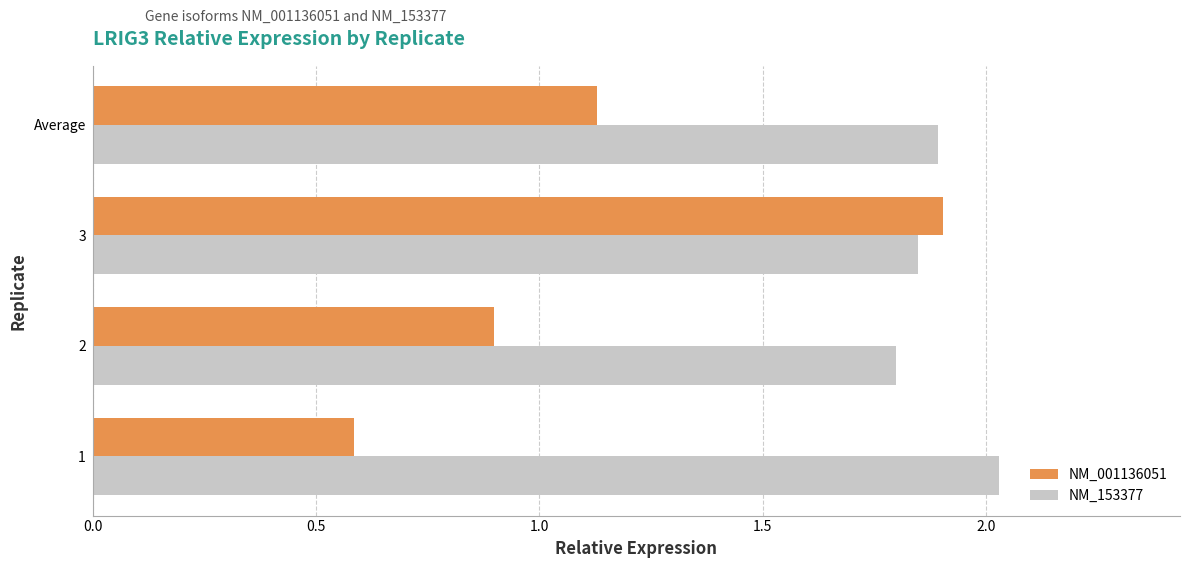

Read the NM_001136051 value at 2.

0.9